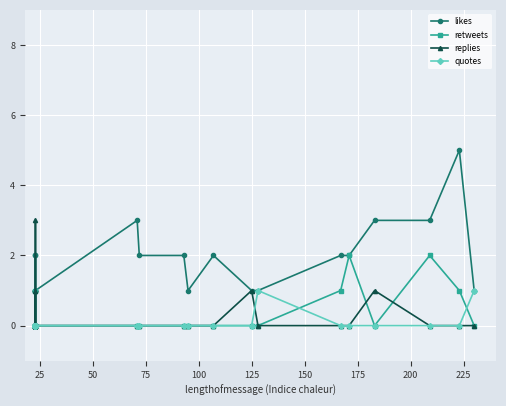

True or false: quotes and retweets intersect in this chart.

True